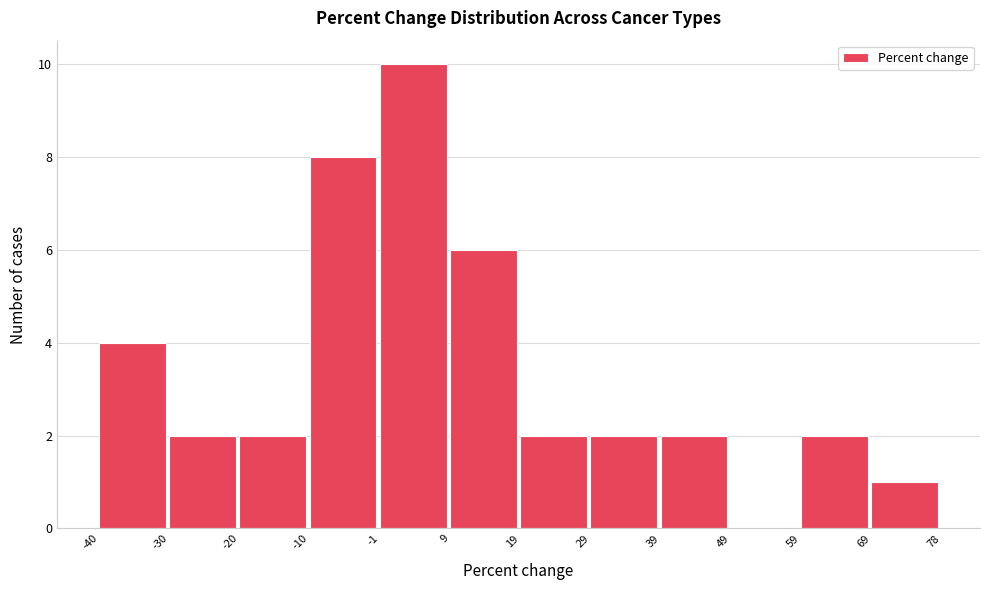

Reading left to right, transcribe this chart: for each bar, give the range it covers on the x-axis and its height. The values are not printed on the chart, so give them approximately, as read against the axis.

-40 to -30: 4
-30 to -20: 2
-20 to -10: 2
-10 to -1: 8
-1 to 9: 10
9 to 19: 6
19 to 29: 2
29 to 39: 2
39 to 49: 2
49 to 59: 0
59 to 69: 2
69 to 78: 1